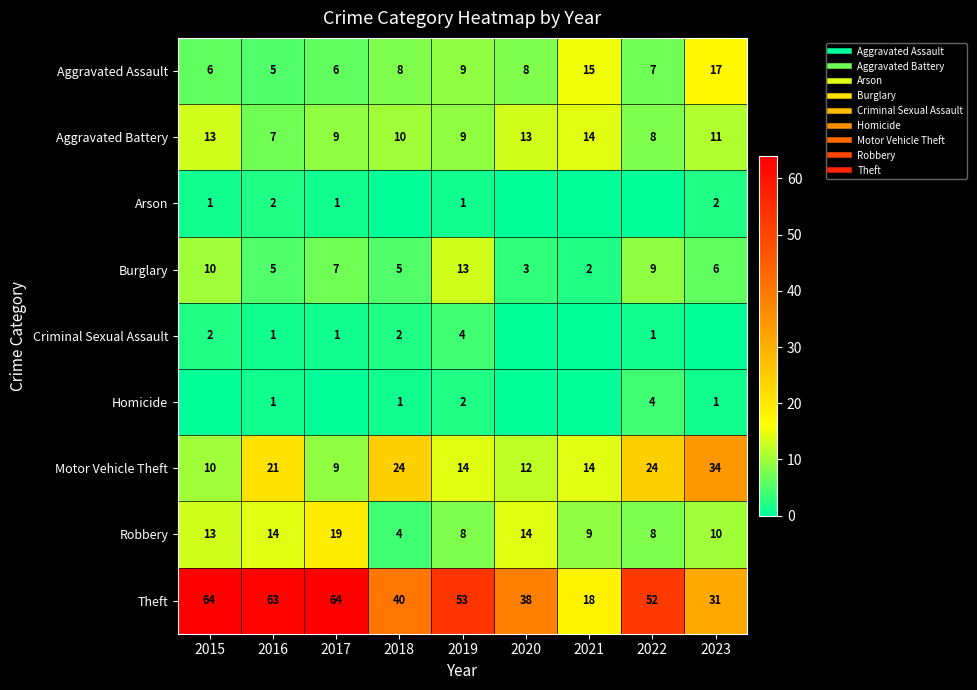

List the series in order of their peak value, lowest first.

Arson, Criminal Sexual Assault, Homicide, Burglary, Aggravated Battery, Aggravated Assault, Robbery, Motor Vehicle Theft, Theft